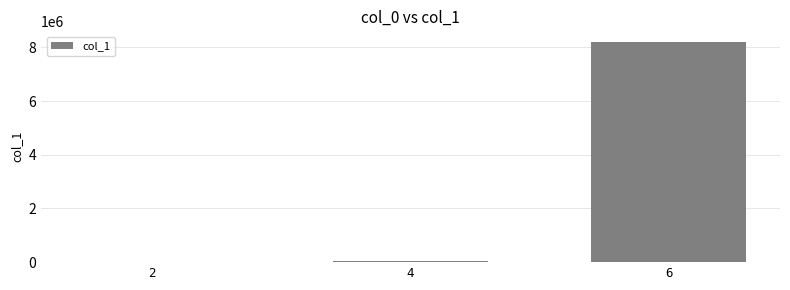

What is the sum of all values?

8220537